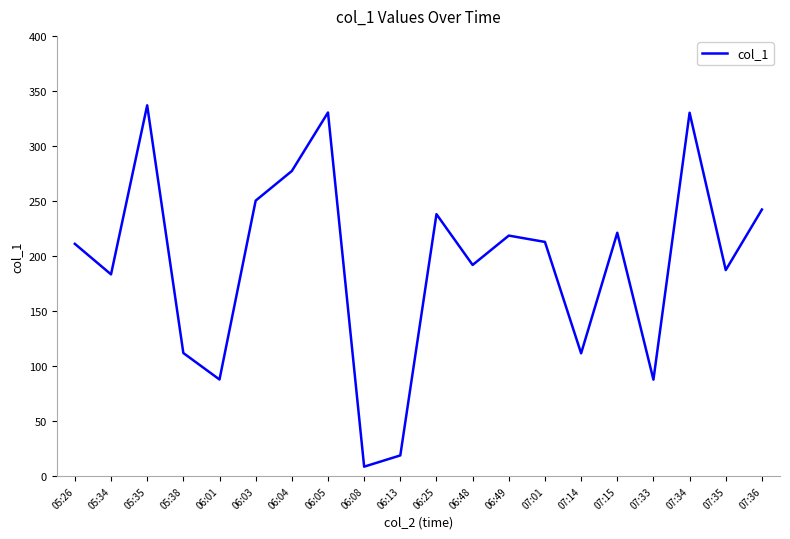

What is the sum of all values?

3857.7